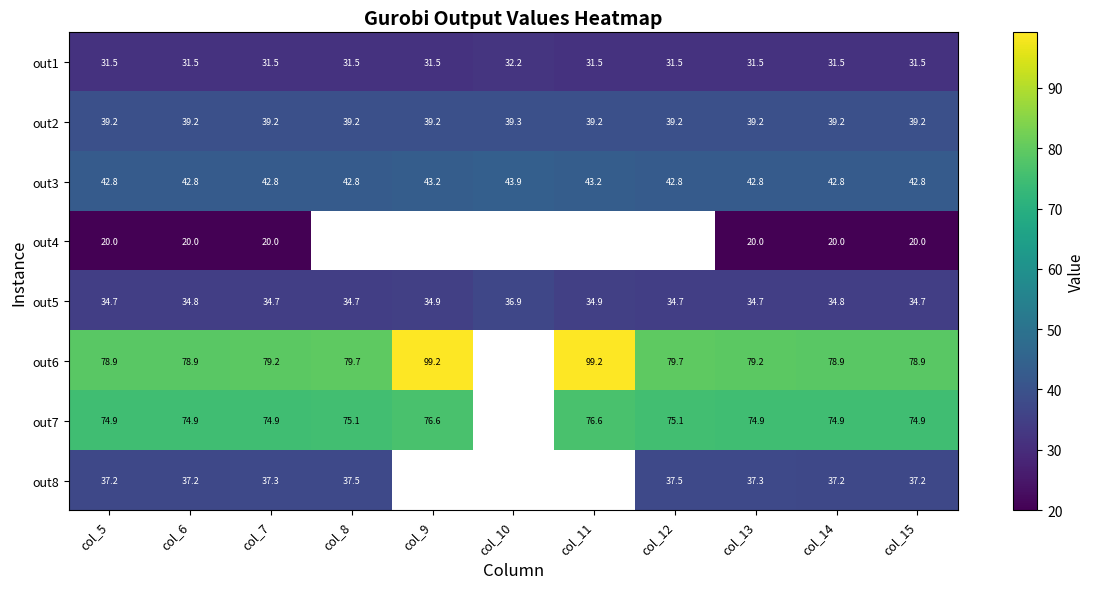

At which label is out7 closest to 75?

col_5